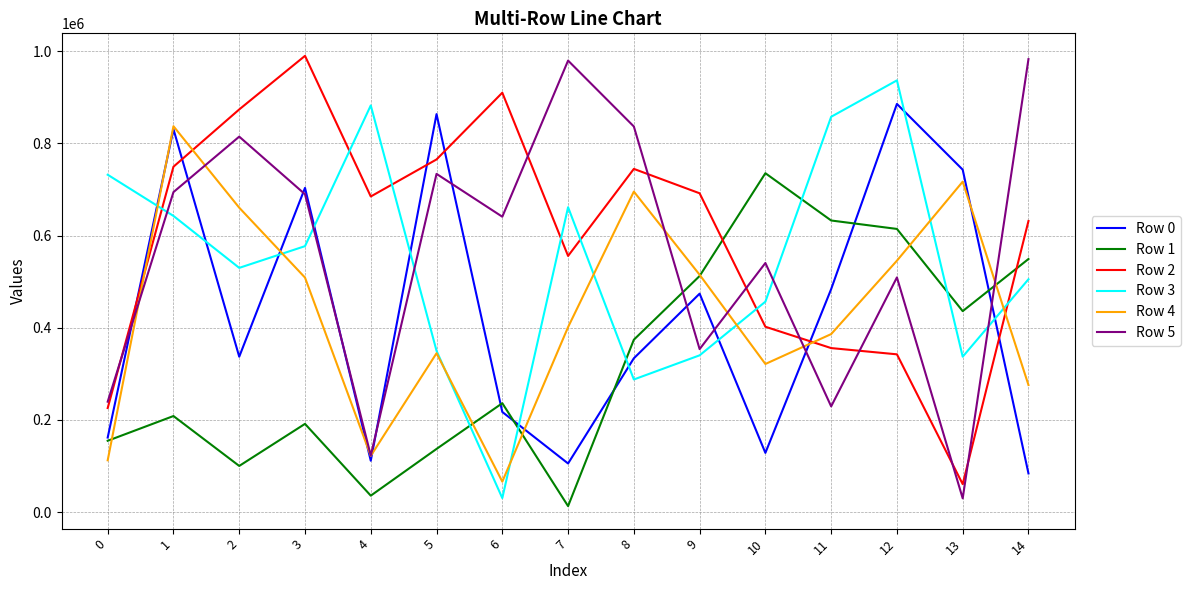

What is the spread (max minus min) of values at 12?

594412